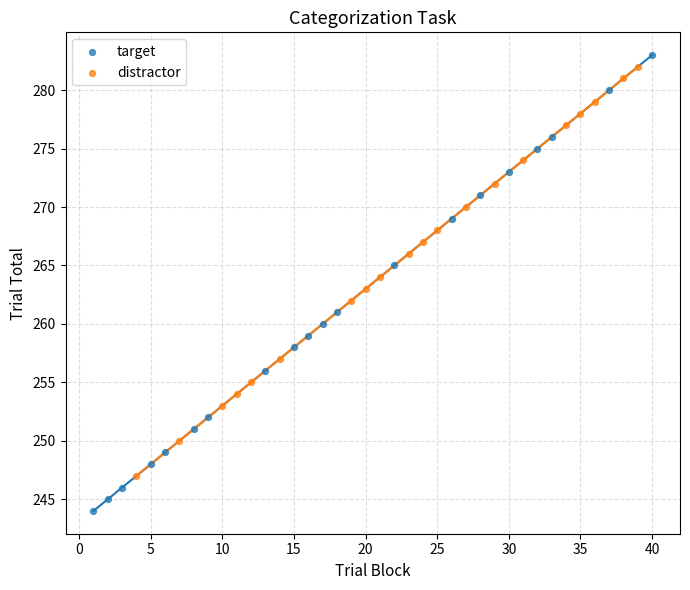

What are all the series names shown in the legend?

target, distractor